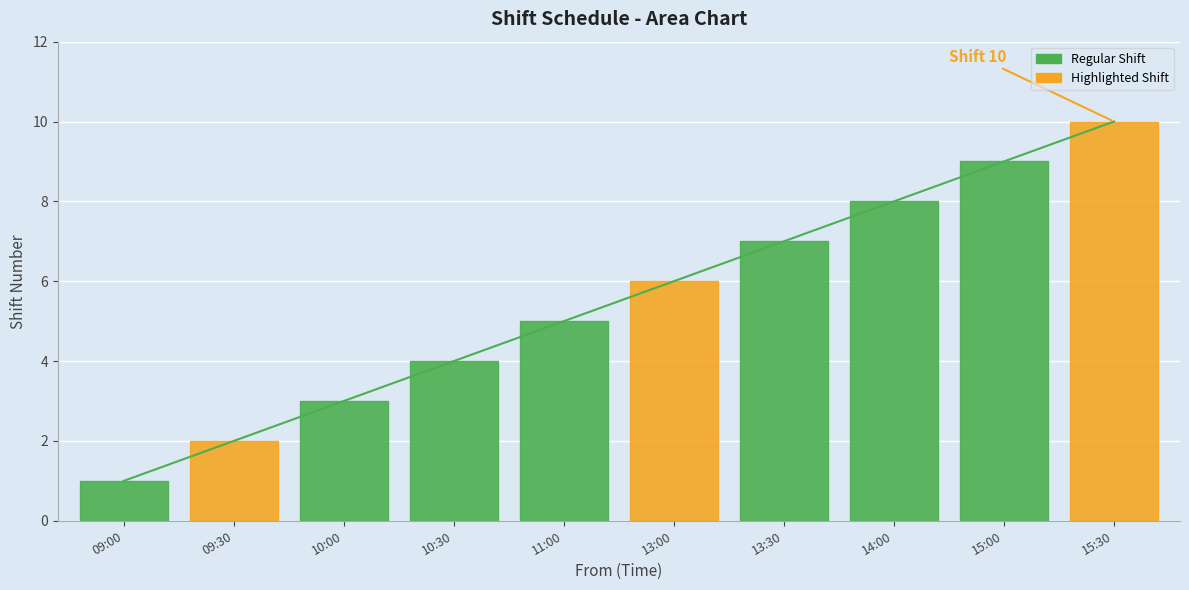

At which label is the value closest to 5?

11:00